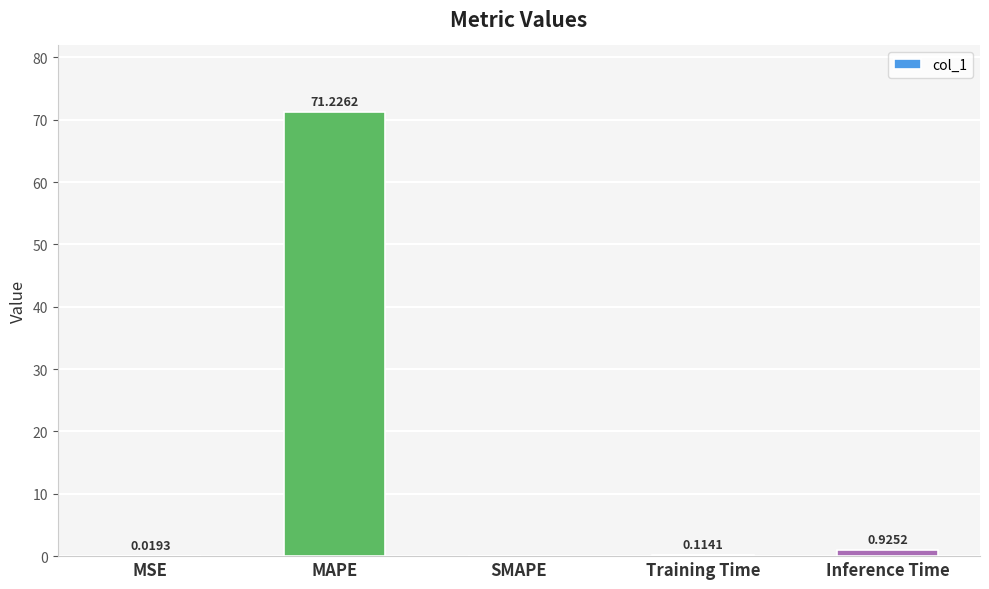

Count the number of data series in this chart.

1